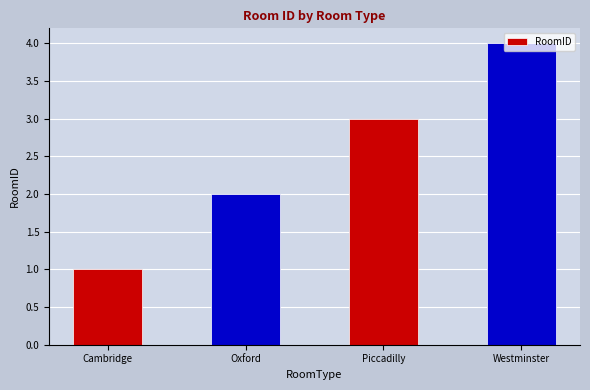

At which label is the value closest to 2?

Oxford